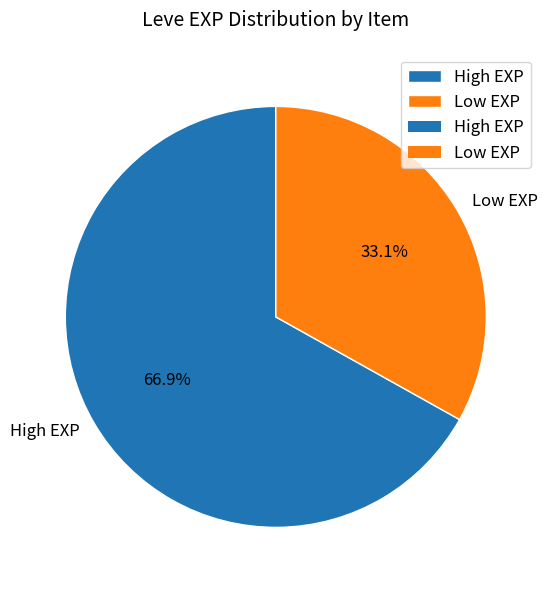

Which slice is the smallest?

Low EXP